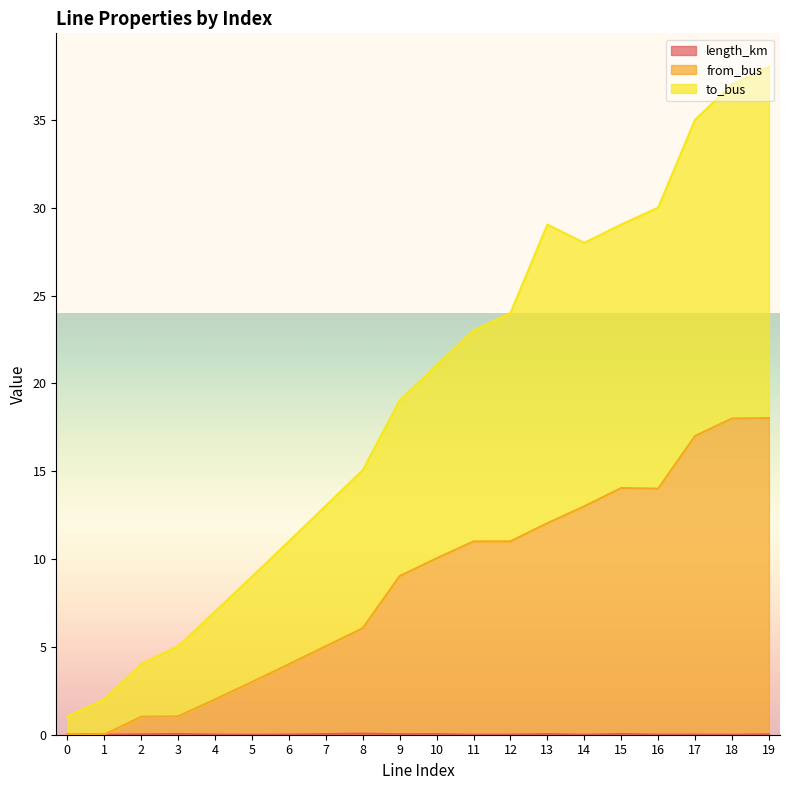

Reading right to left, extract all data points from this chart.

length_km: 19=0.0	18=0.0	17=0.0	16=0.0	15=0.0	14=0.0	13=0.0	12=0.0	11=0.0	10=0.0	9=0.0	8=0.1	7=0.0	6=0.0	5=0.0	4=0.0	3=0.0	2=0.0	1=0.0	0=0.0
from_bus: 19=18.0	18=18.0	17=17.0	16=14.0	15=14.0	14=13.0	13=12.0	12=11.0	11=11.0	10=10.0	9=9.0	8=6.1	7=5.0	6=4.0	5=3.0	4=2.0	3=1.0	2=1.0	1=0.0	0=0.0
to_bus: 19=38.0	18=37.0	17=35.0	16=30.0	15=29.0	14=28.0	13=29.0	12=24.0	11=23.0	10=21.0	9=19.0	8=15.1	7=13.0	6=11.0	5=9.0	4=7.0	3=5.0	2=4.0	1=2.0	0=1.0